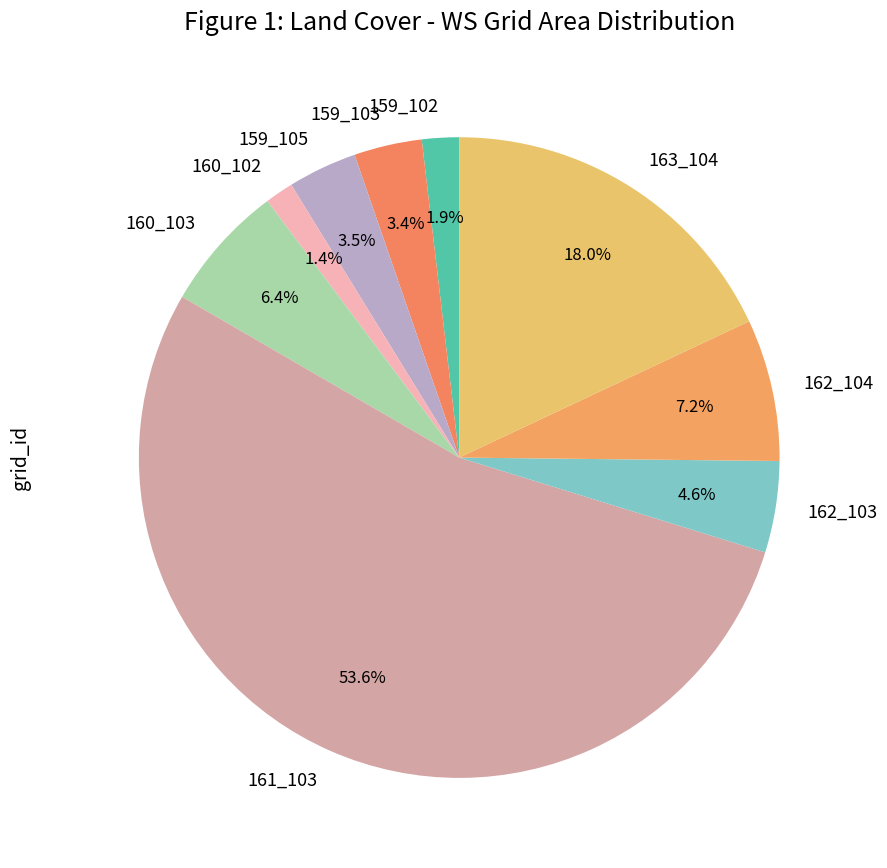

Combined, do 162_103 and 163_104 account for over 50%?

No